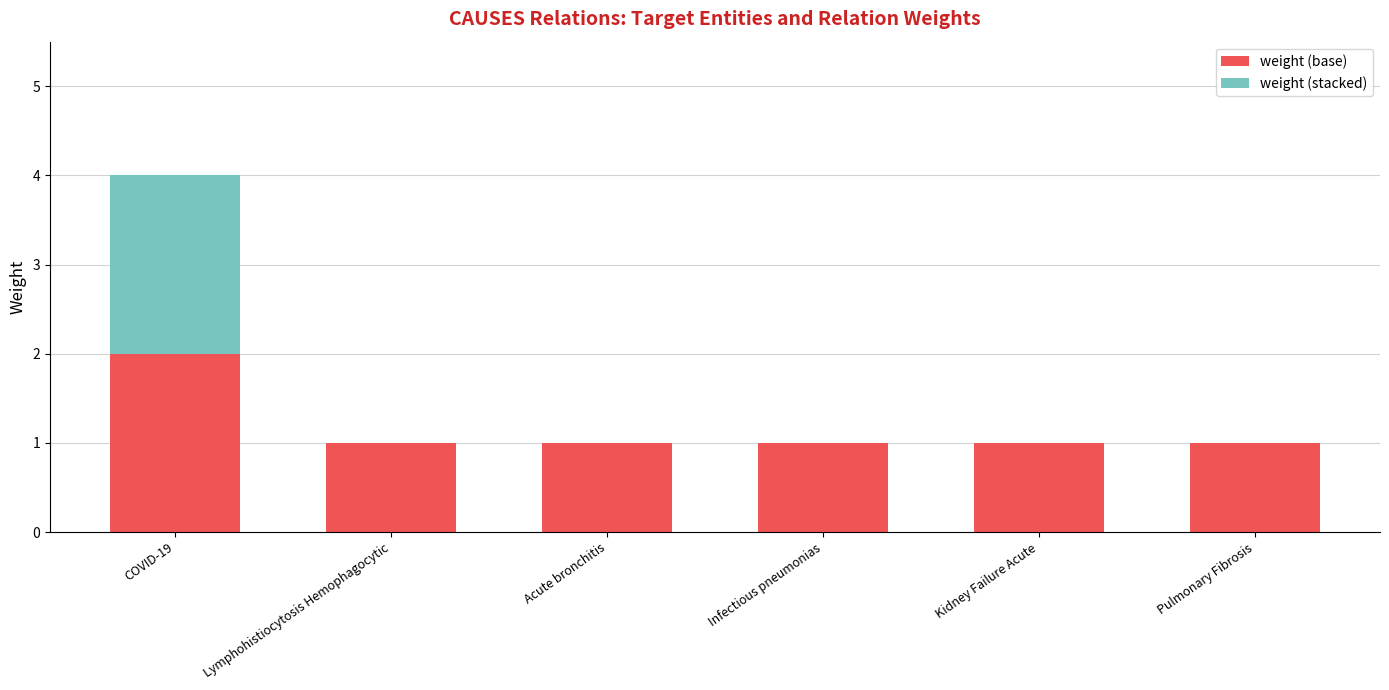

Is it true that weight (base) equals 1 at Acute bronchitis?

True